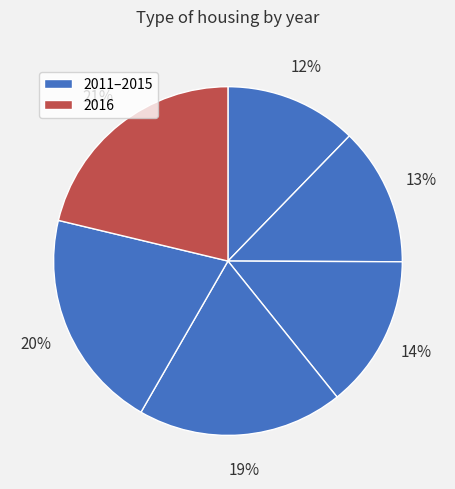

To the nearest percent, what is the average slice percentage?

17%